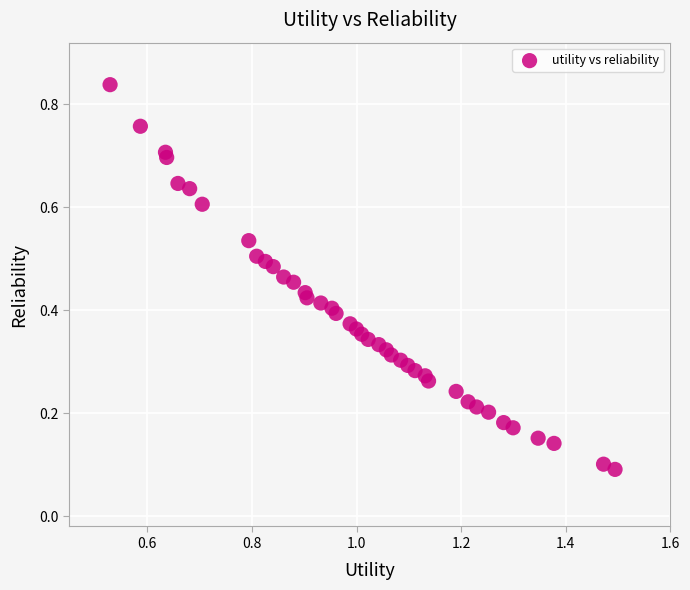

What is the range of Y values (max minus min)?

0.7